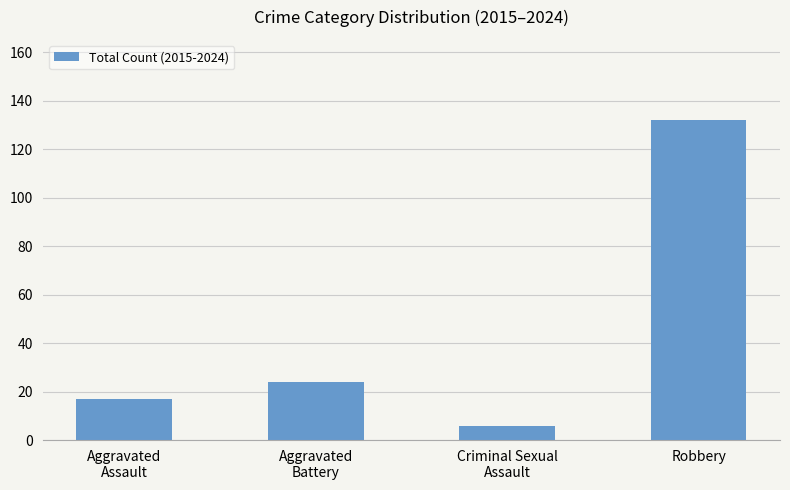

What is the value of the 4th bar from the left?

132